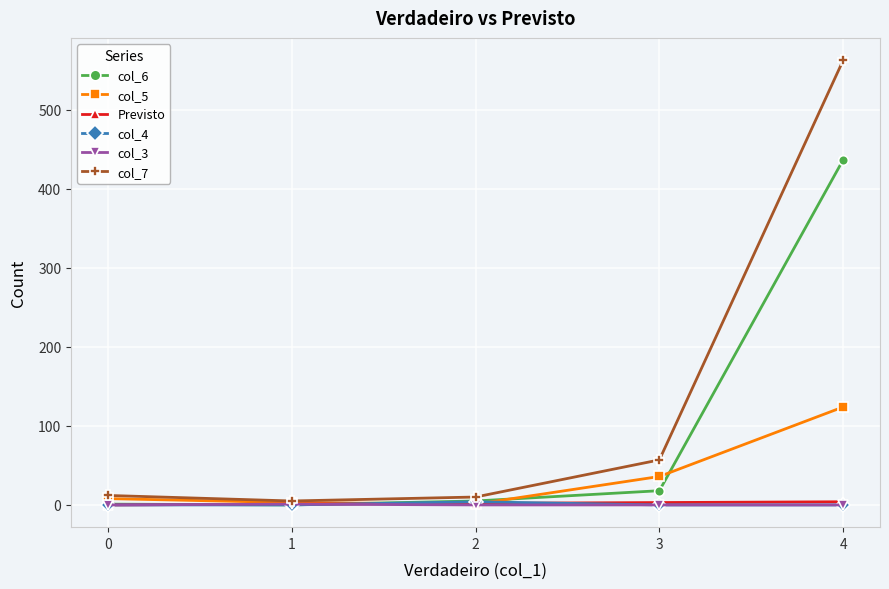

Is it true that col_5 equals 3 at 1?

True